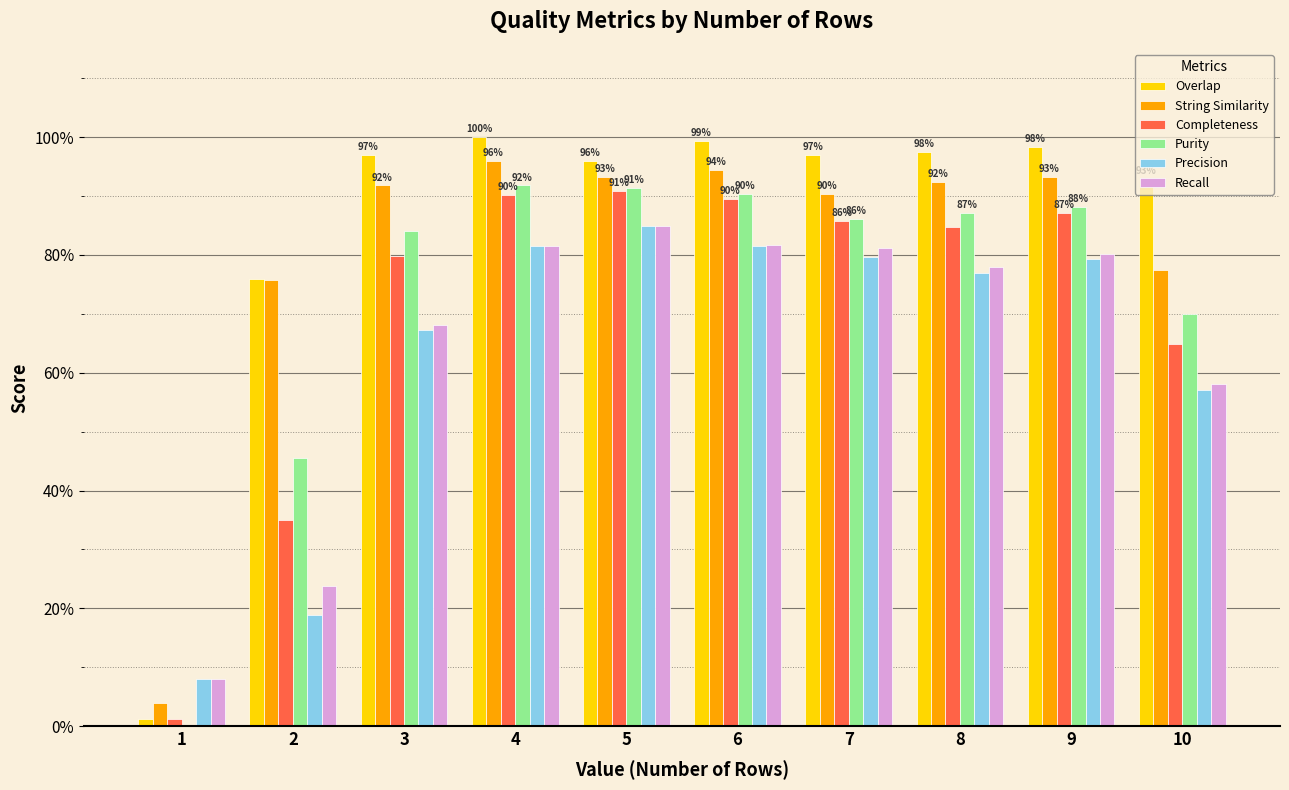

Rank the series at 1 from highest to lowest value.

Precision, Recall, String Similarity, Overlap, Completeness, Purity